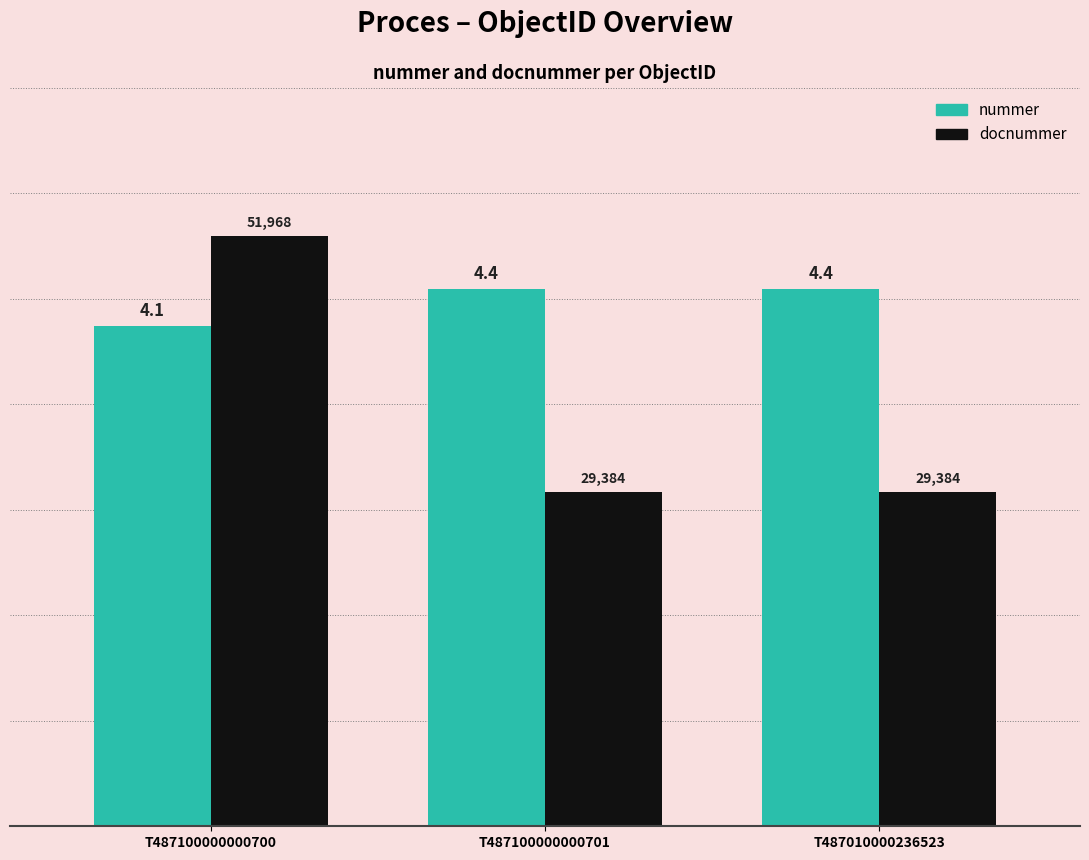

What is the label of the 3rd bar from the left?

T487010000236523